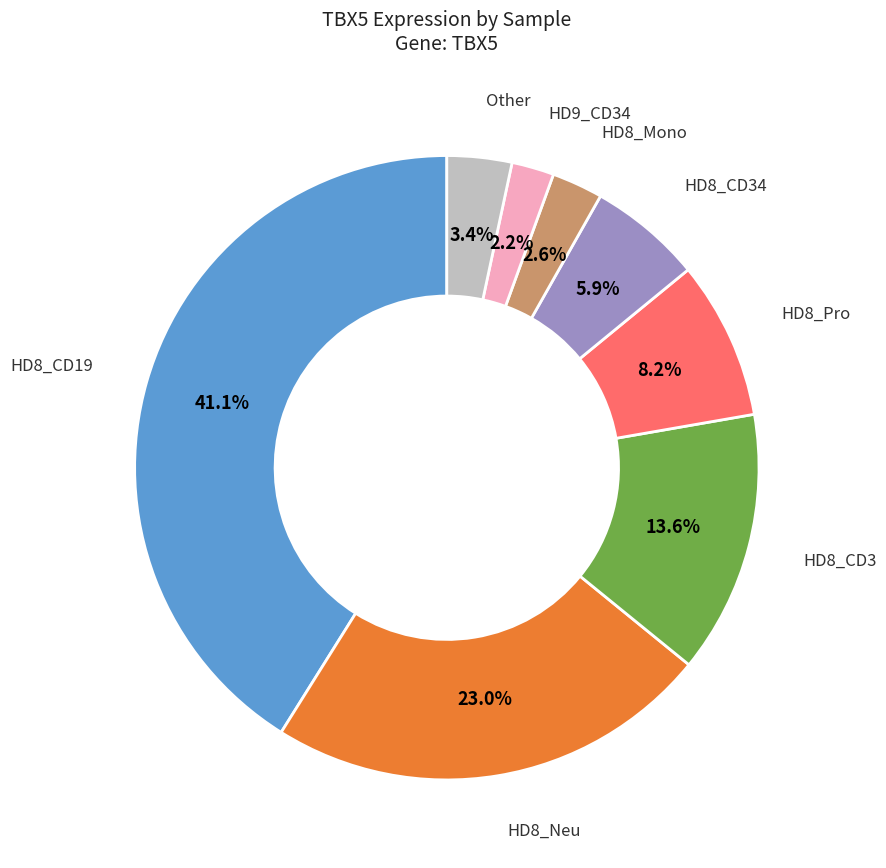

Does any single category account for the majority?

No